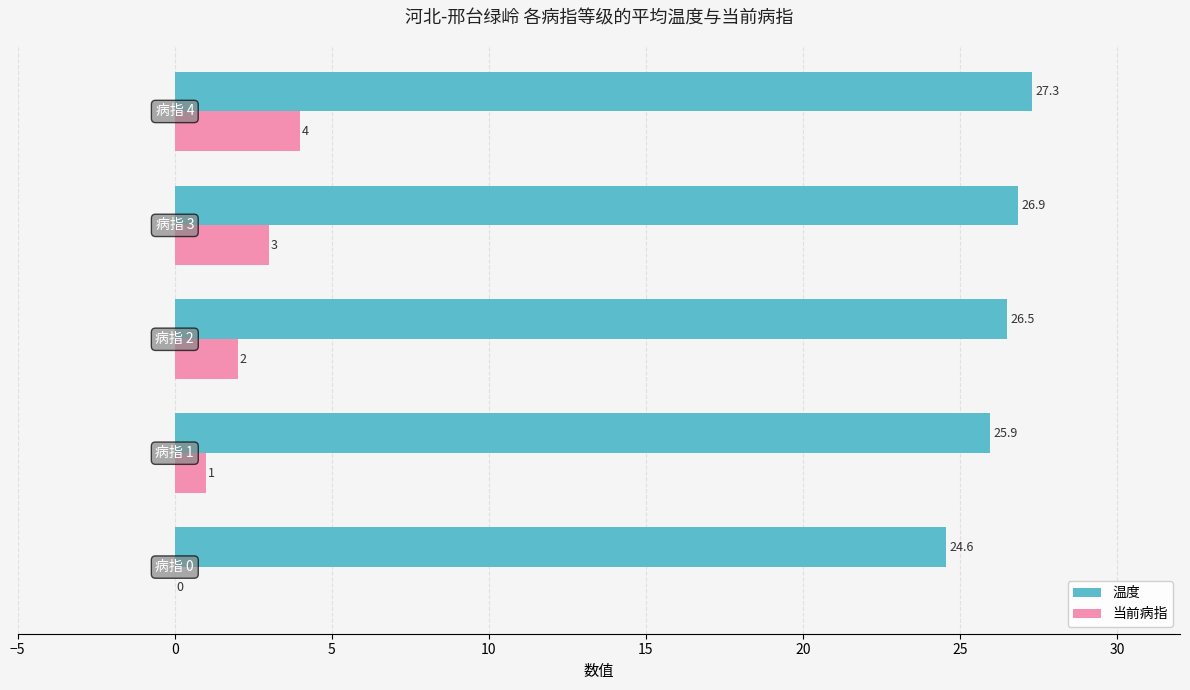

What is the highest value of the 温度 series?

27.3